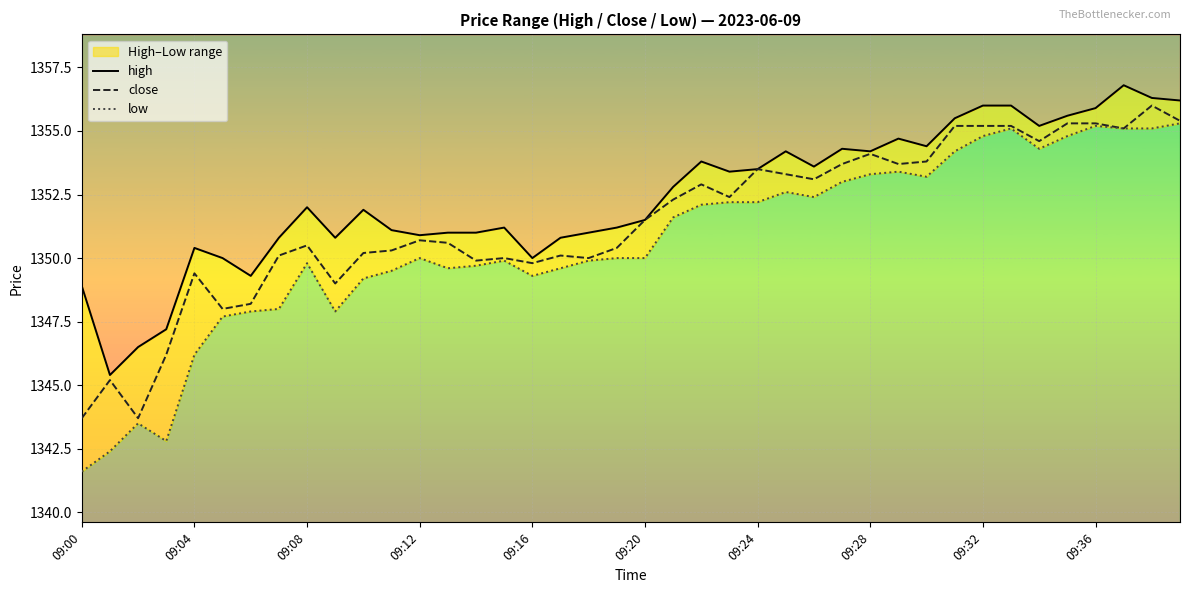

What is the average value of the low series?

1350.6